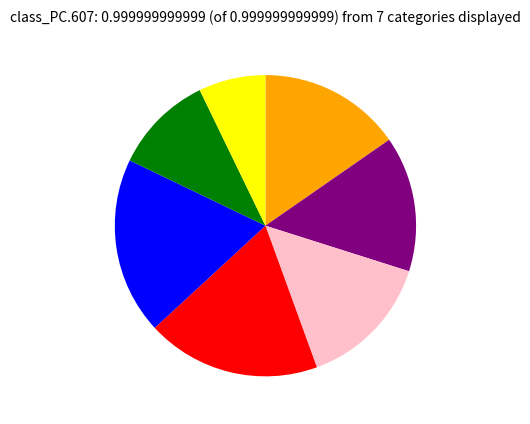

Is there any slice that represents more than half of the pie?

No